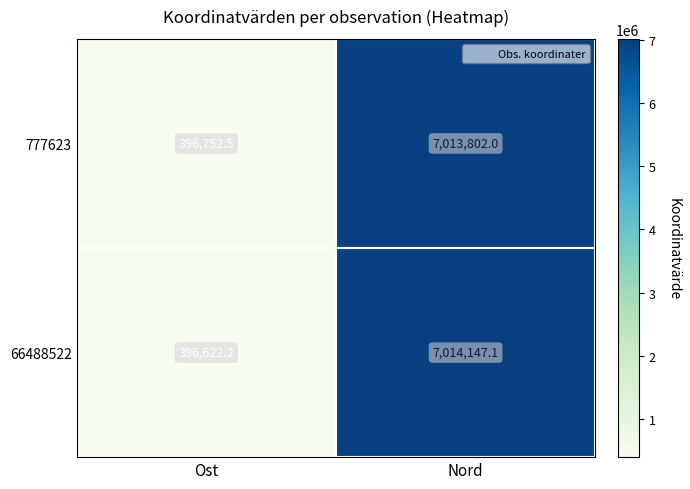

What is the greatest value displayed?

7014147.1